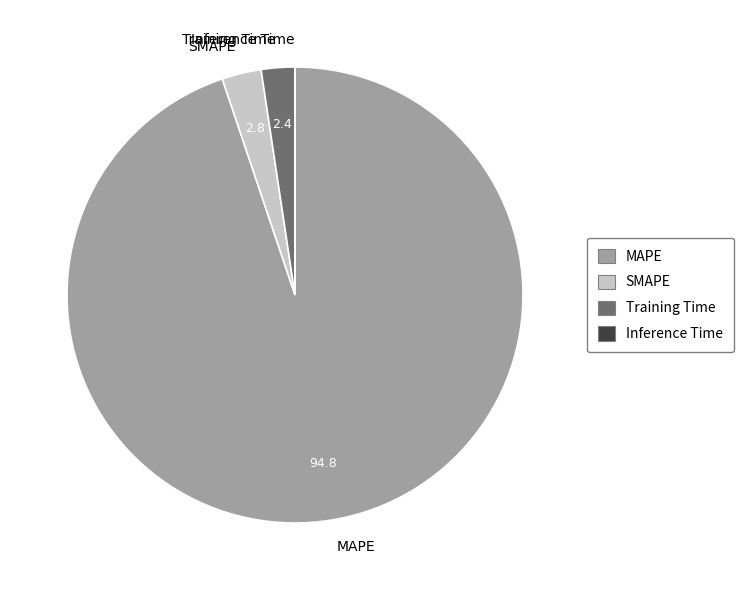

Is it true that MAPE is 95% of the pie?

True